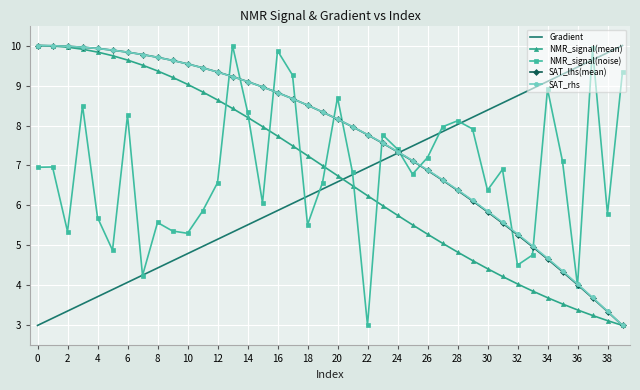

What is the highest value of the NMR_signal(mean) series?

10.0